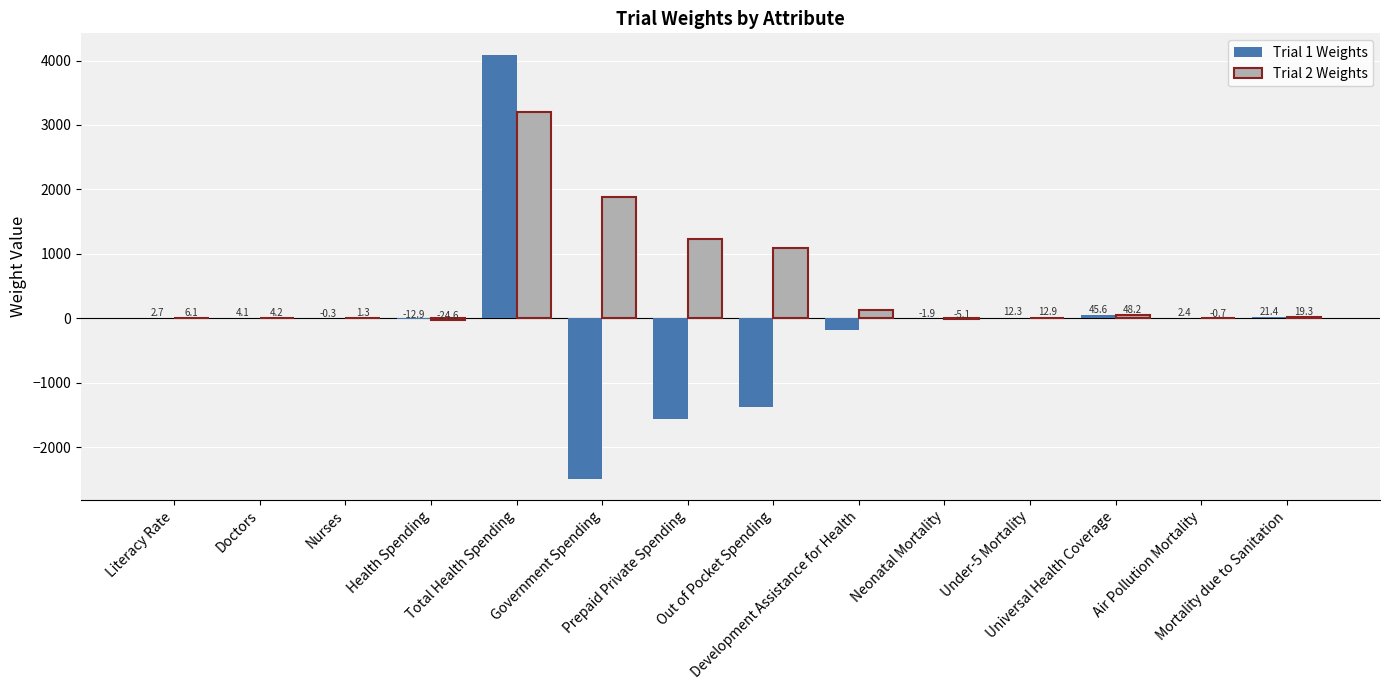

Which series has the largest total across all categories?

Trial 2 Weights